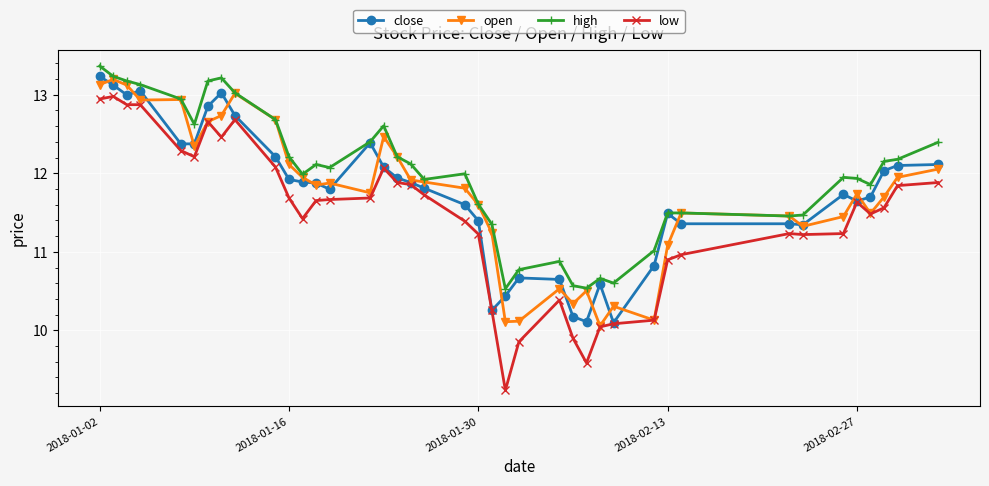

Which series has the largest range (max minus min)?

low